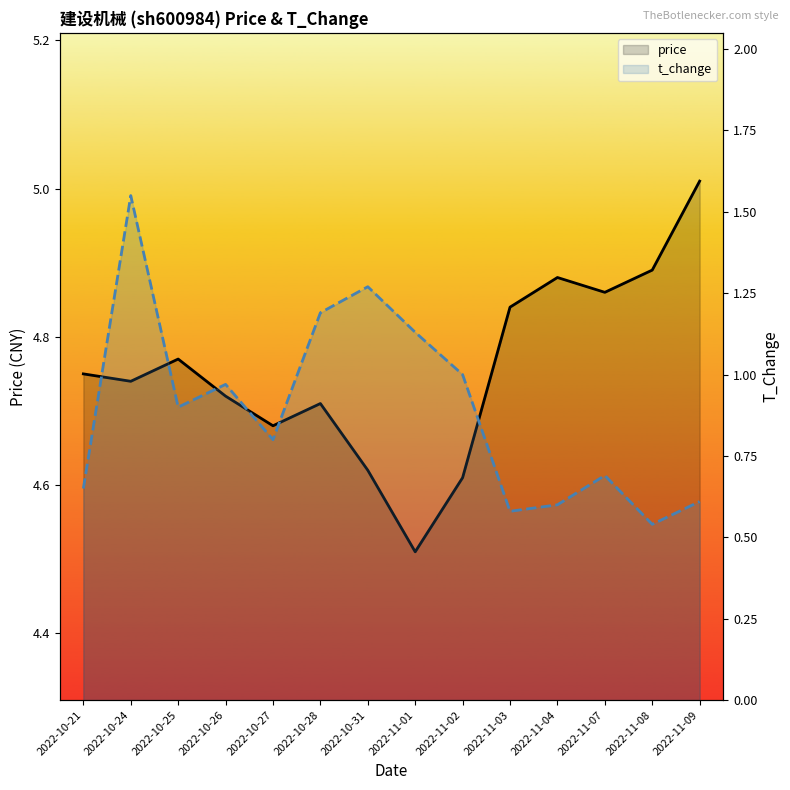

What is the label of the 4th point from the left?

2022-10-26